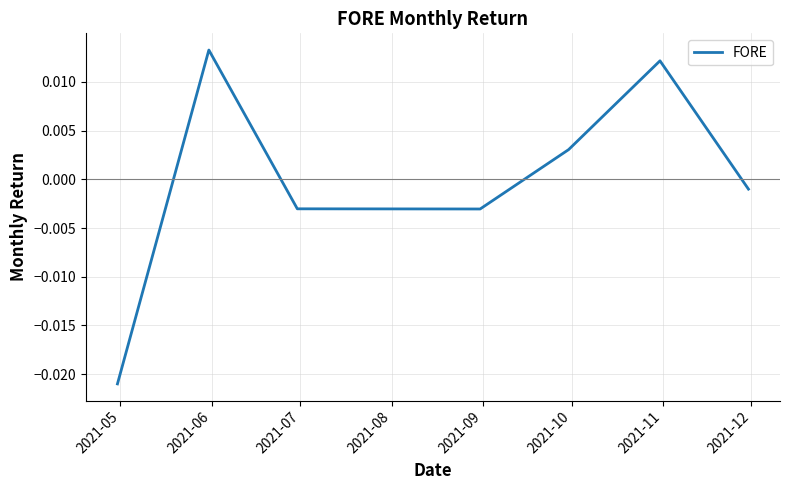

True or false: there are more than 1 points higher than both neighbors.

True